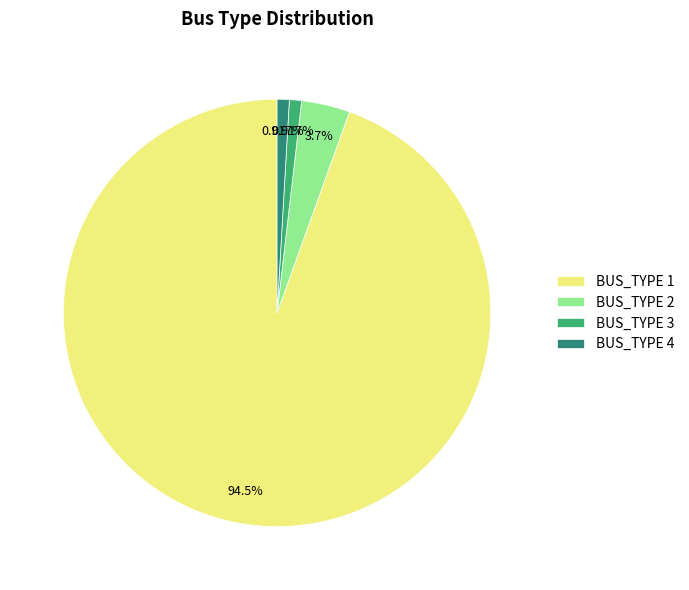

Does BUS_TYPE 3 account for over 50% of the chart?

No